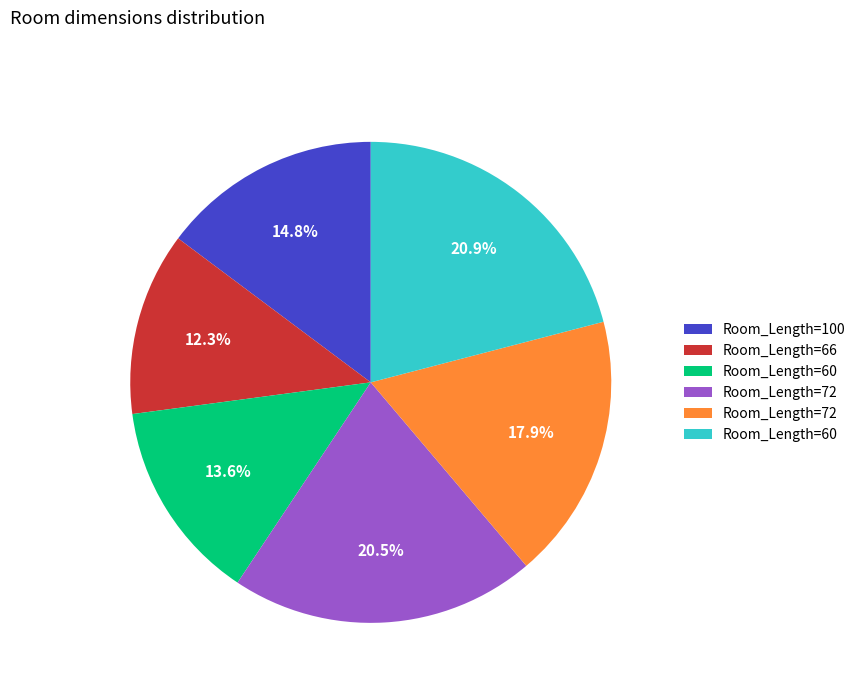

Is there any slice that represents more than half of the pie?

No